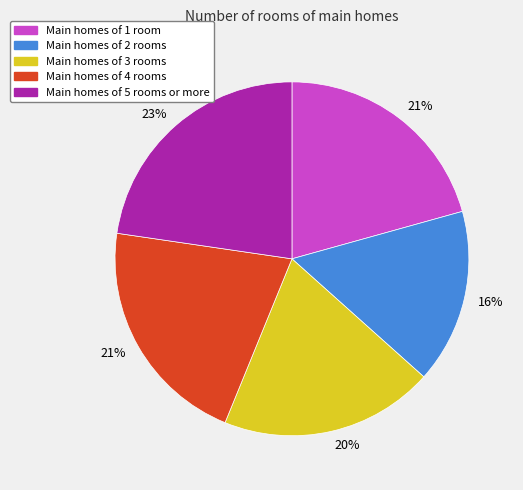

Do Main homes of 1 room and Main homes of 2 rooms together represent more than half of the pie?

No